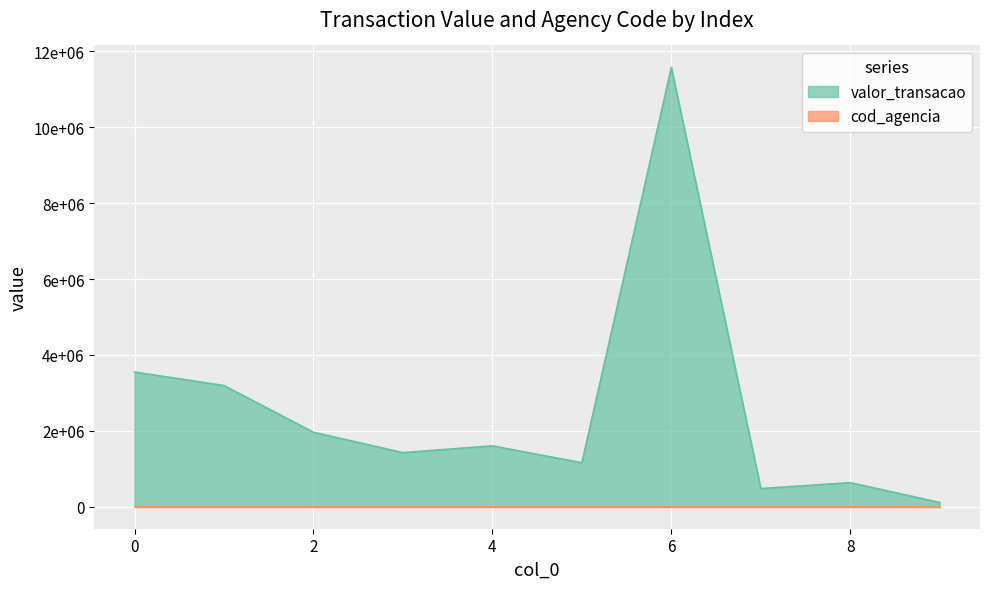

List the labels in order of valor_transacao value, largest first.

6, 0, 1, 2, 4, 3, 5, 8, 7, 9